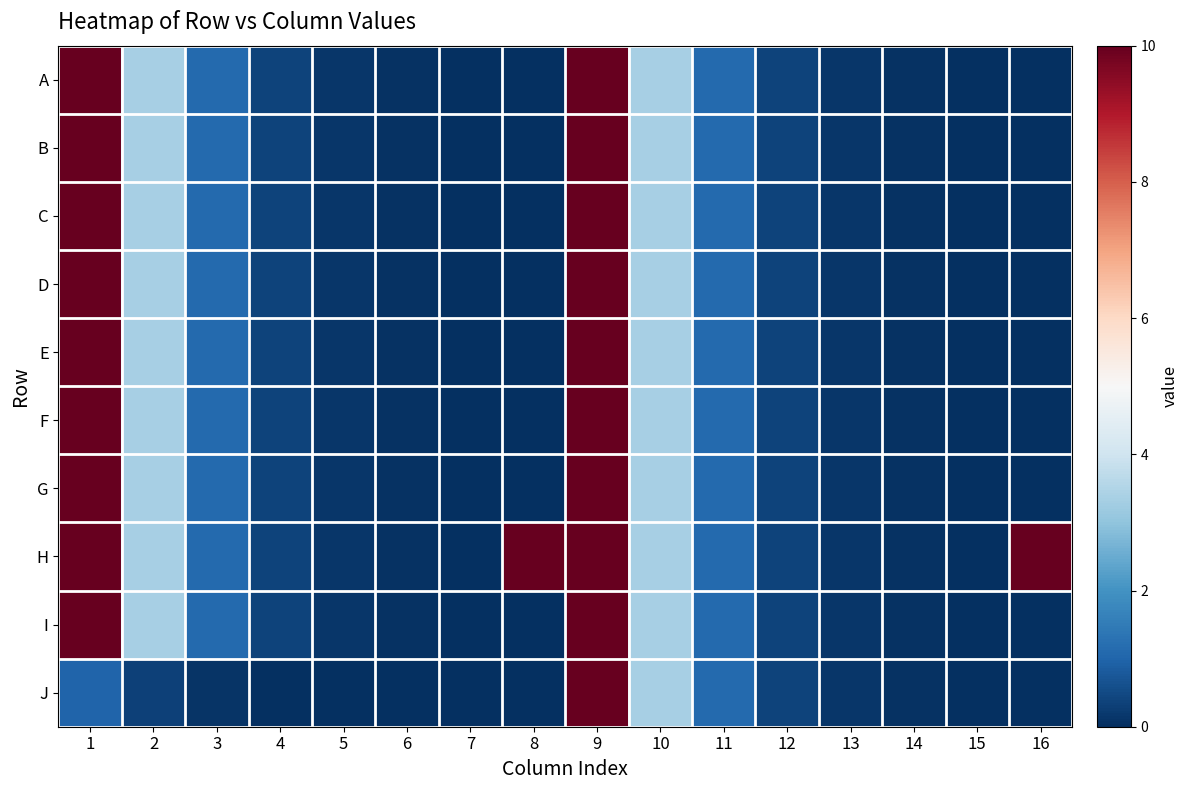

What is the total value across all series at 1?

91.0